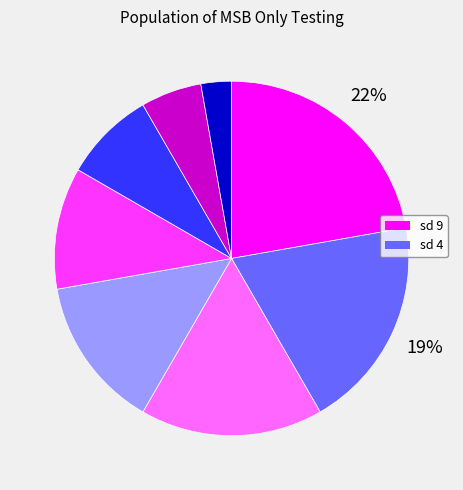

Is there any slice that represents more than half of the pie?

No